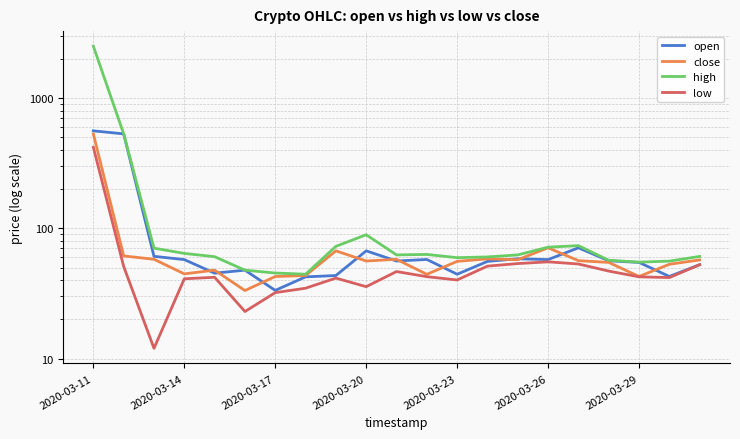

What is the sum of all low values?

1257.7